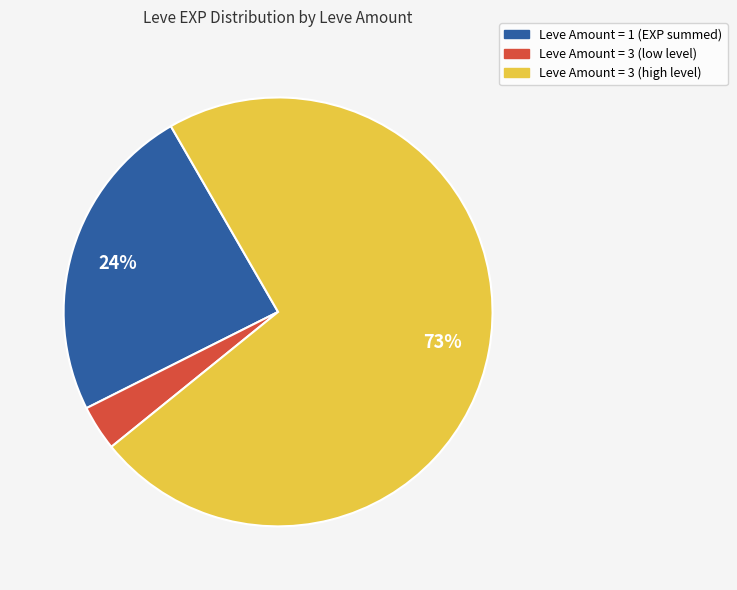

Does any single category account for the majority?

Yes